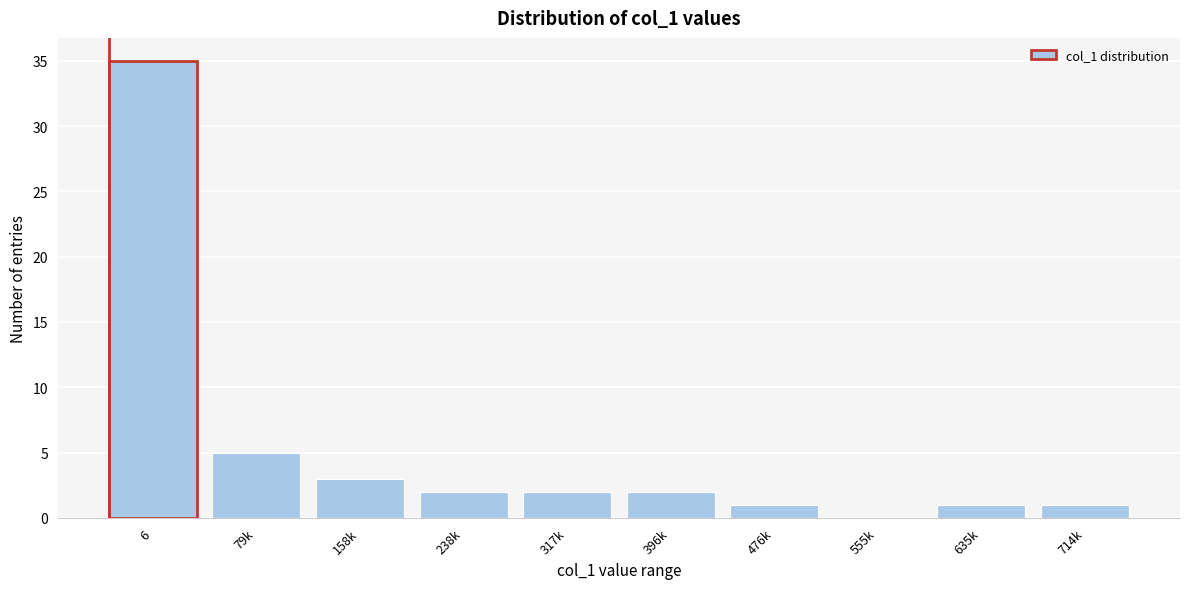

Reading left to right, what are all the values shown in this chart?

6=35	79k=5	158k=3	238k=2	317k=2	396k=2	476k=1	555k=0	635k=1	714k=1